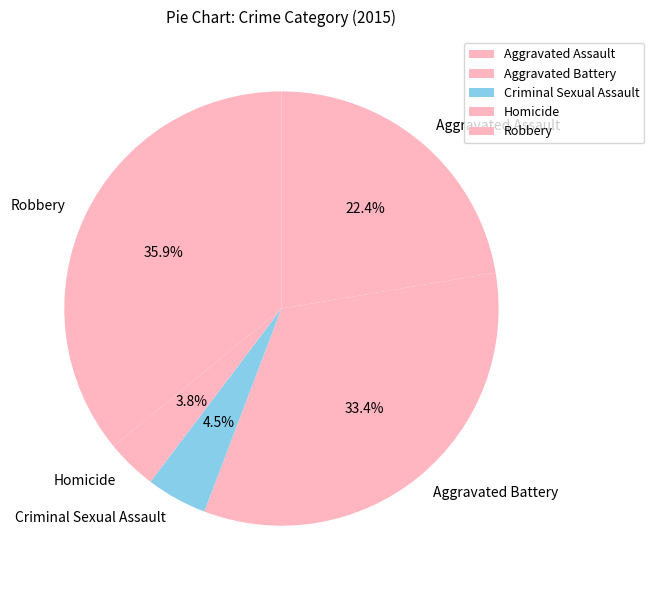

Which category has the smallest portion of the pie?

Homicide